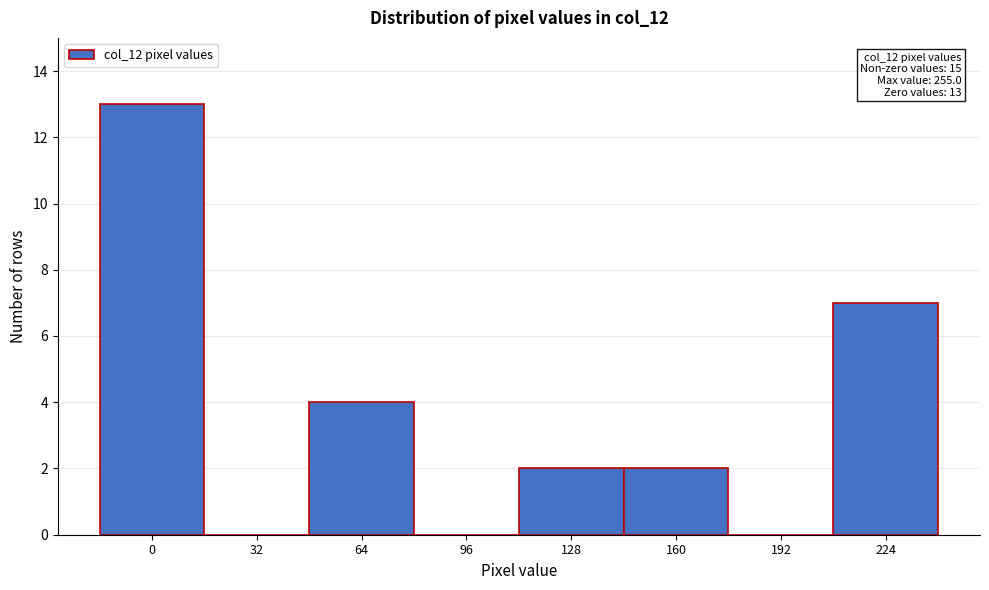

Reading left to right, list all the values displayed in this chart.

0=13	32=0	64=4	96=0	128=2	160=2	192=0	224=7